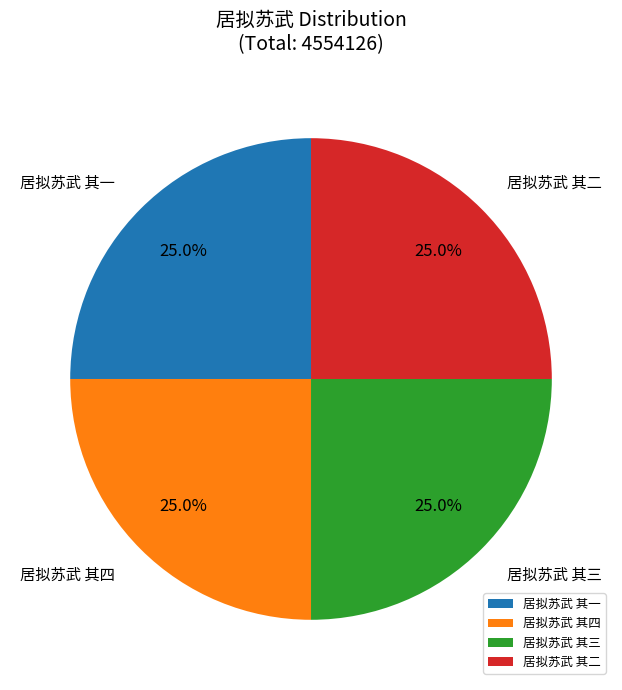

The 居拟苏武 其二 slice represents 25% of the pie. True or false?

True